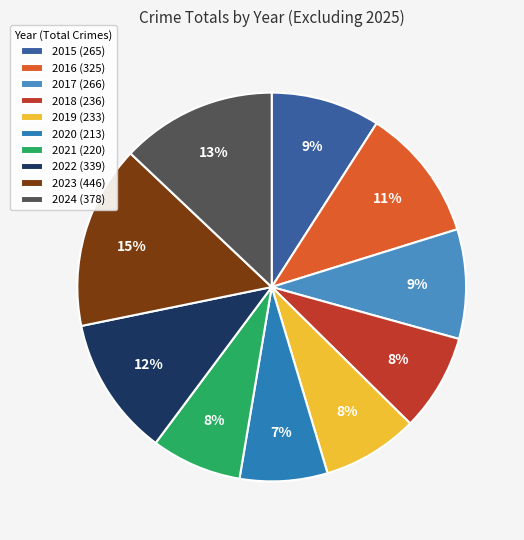

What is the ratio of the value at 2023 to the value at 2019?

1.9